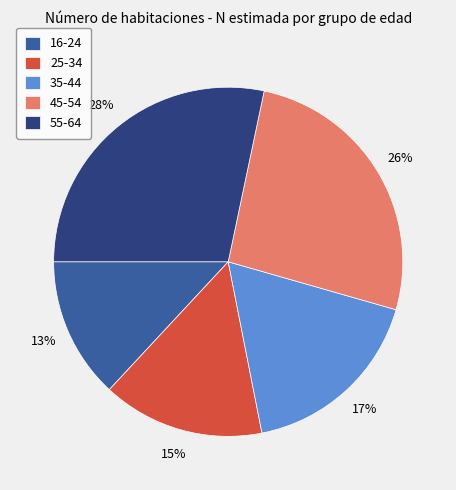

What is the ratio of the value at 45-54 to the value at 55-64?

0.9